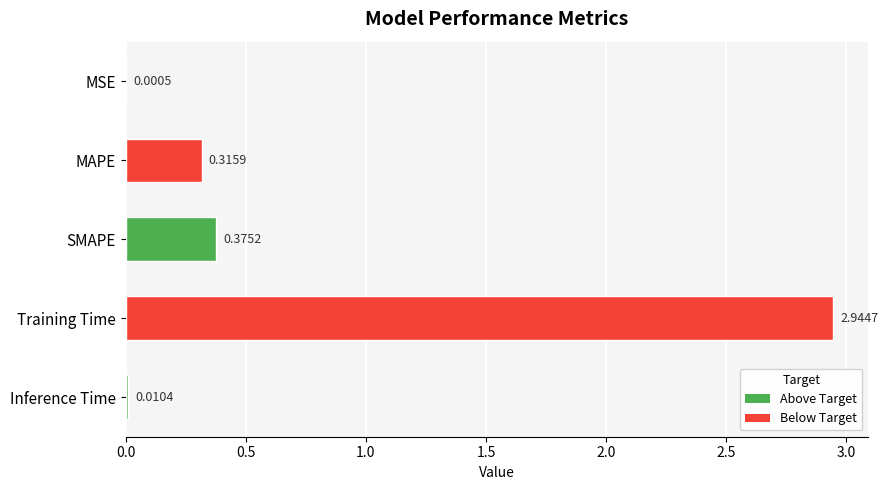

Between SMAPE and MSE, which is larger?

SMAPE